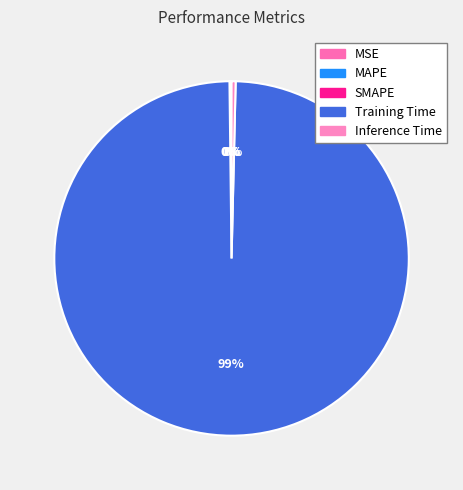

Does any single category account for the majority?

Yes